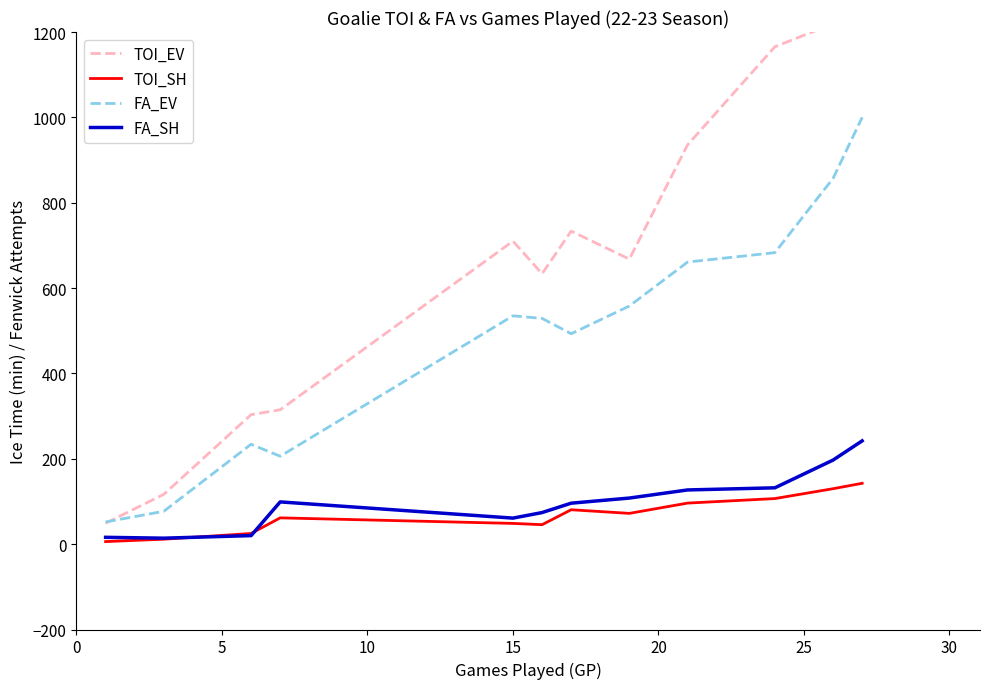

True or false: TOI_SH and FA_EV cross at least once.

False